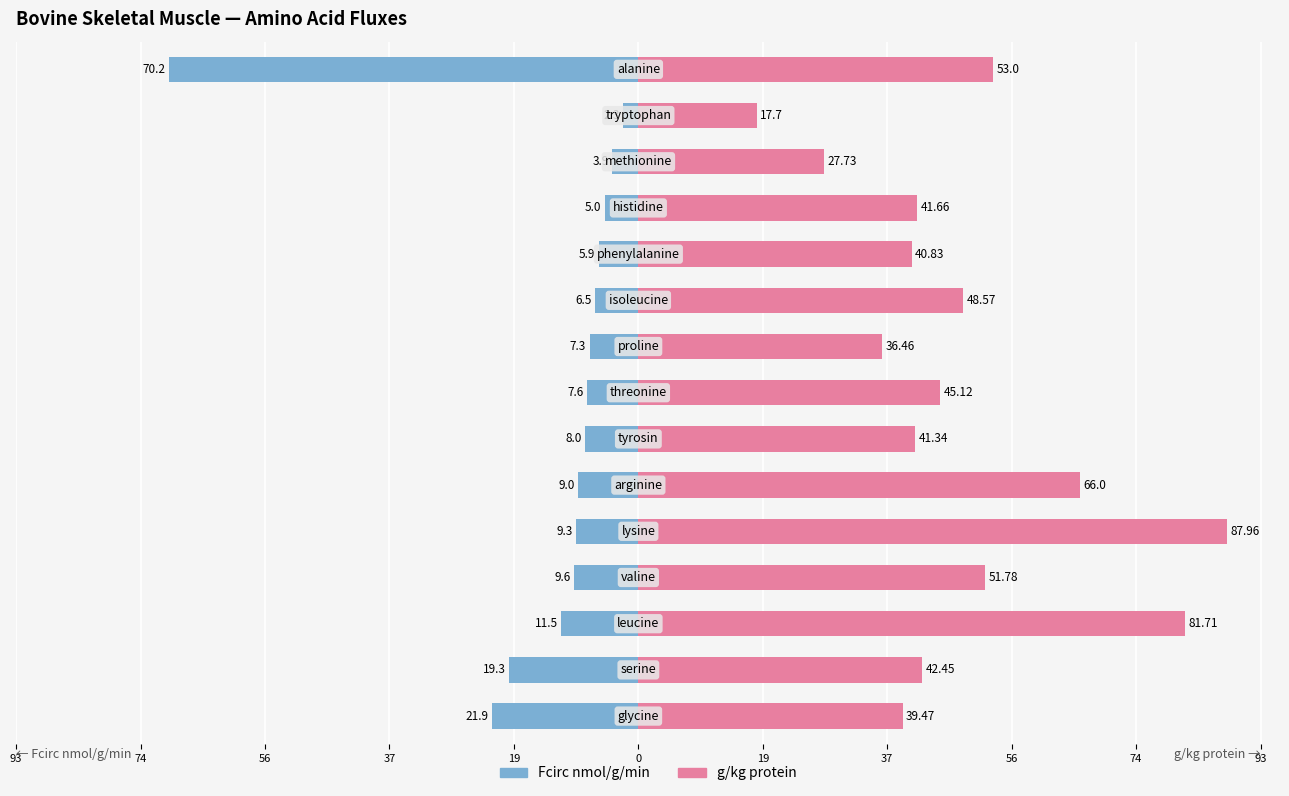

The g/kg protein series shows 29.9 at 13. True or false?

False